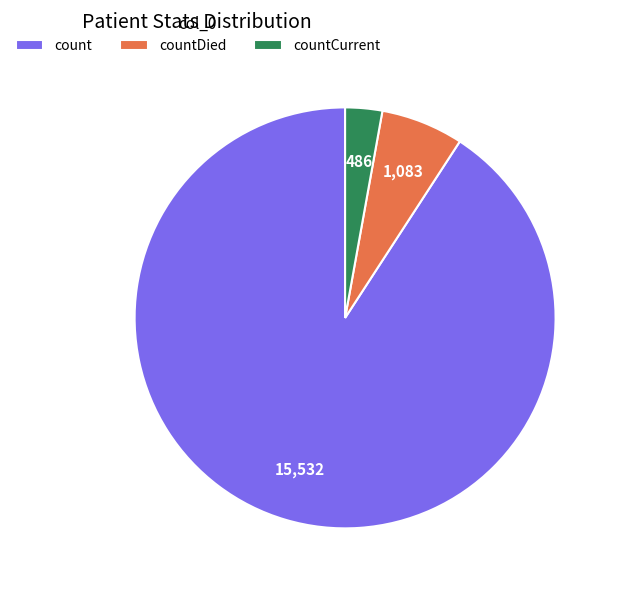

How many slices are in this pie chart?

3